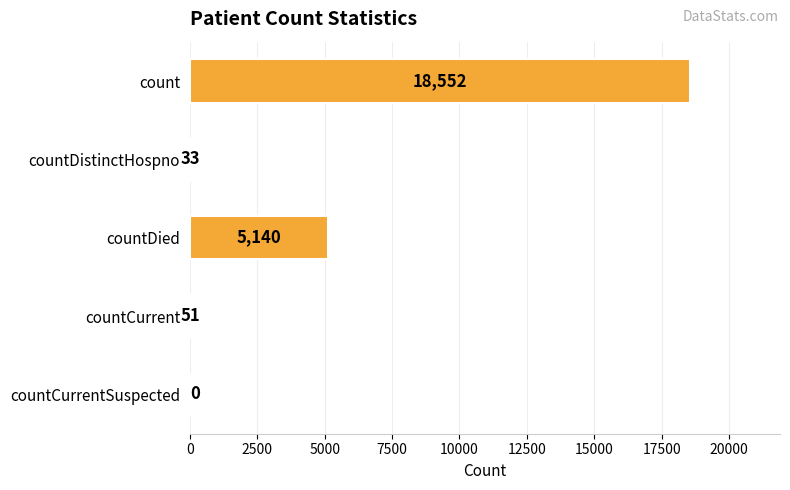

Is it true that the value at countDied is 3282?

False